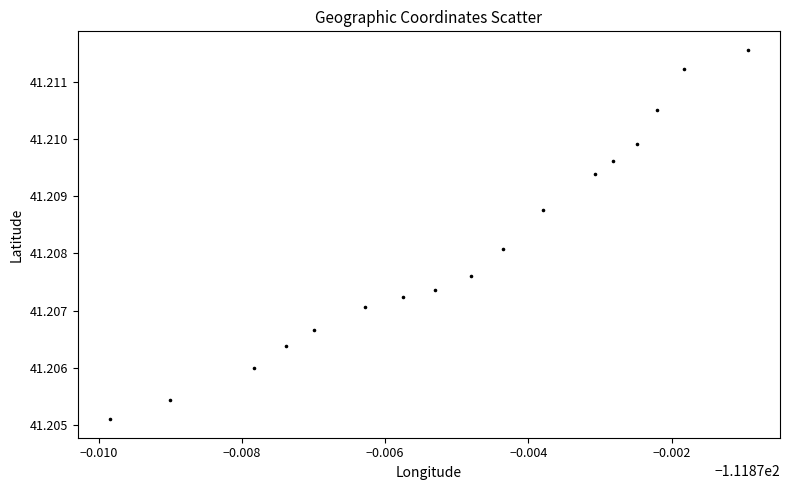

How many points are shown in the scatter plot?

17